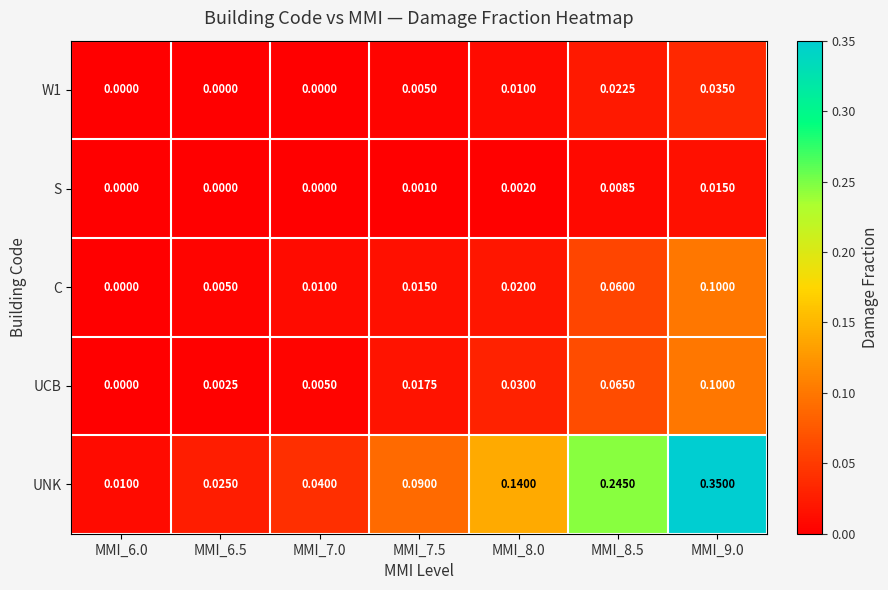

Is the value of W1 at MMI_8.5 greater than the value of C at MMI_7.0?

Yes